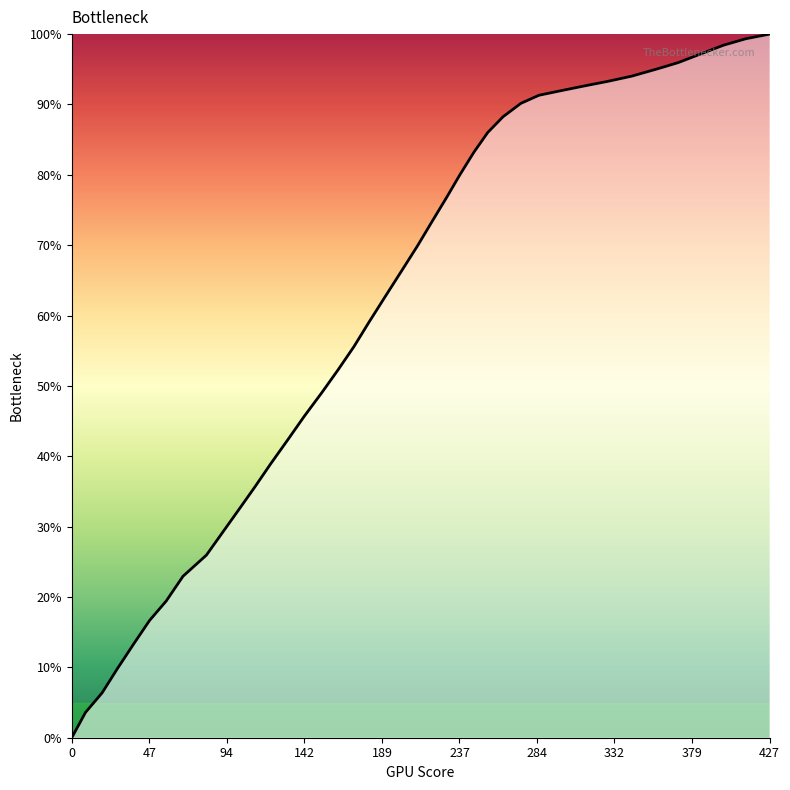

What is the greatest value displayed?

100.0